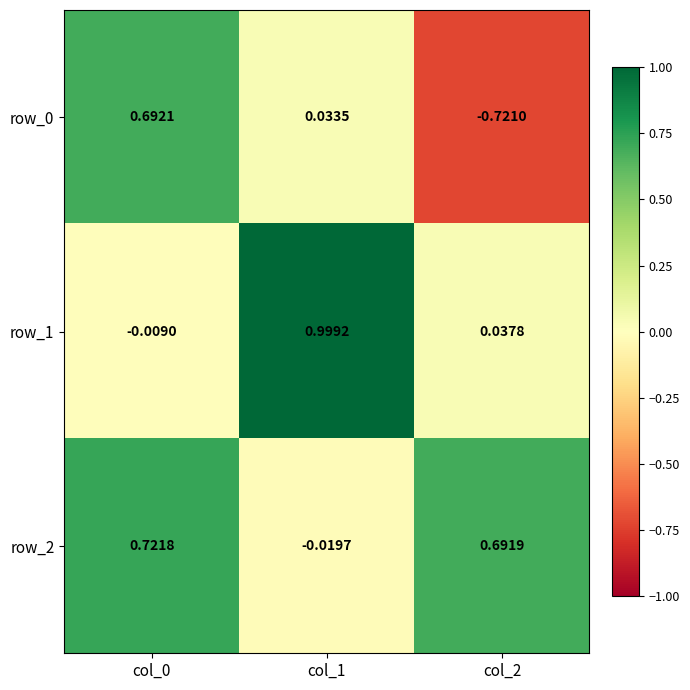

What is the difference between the row_1 values at col_1 and col_2?

1.0